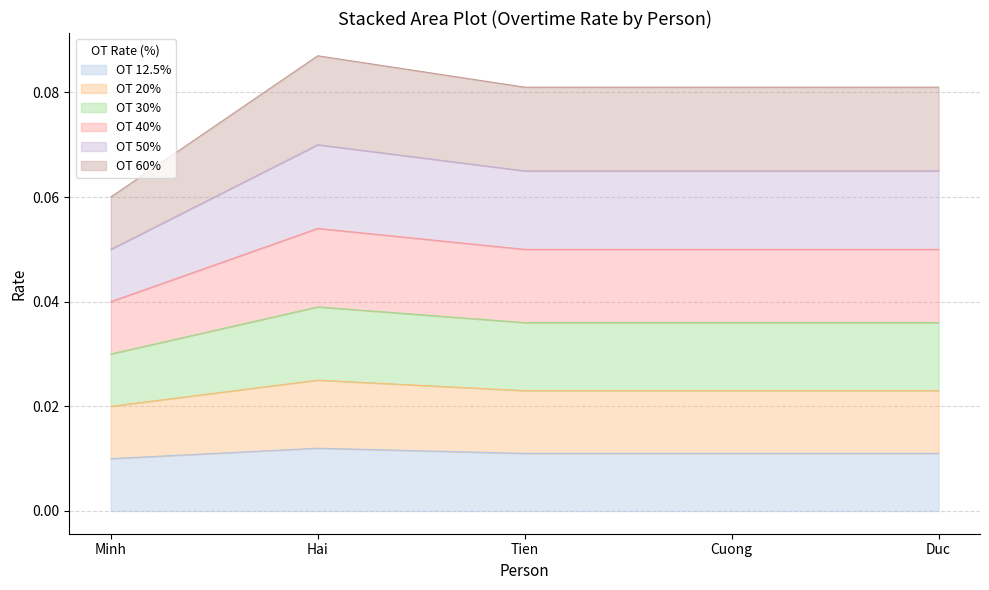

At which label does 20 reach its minimum?

Minh